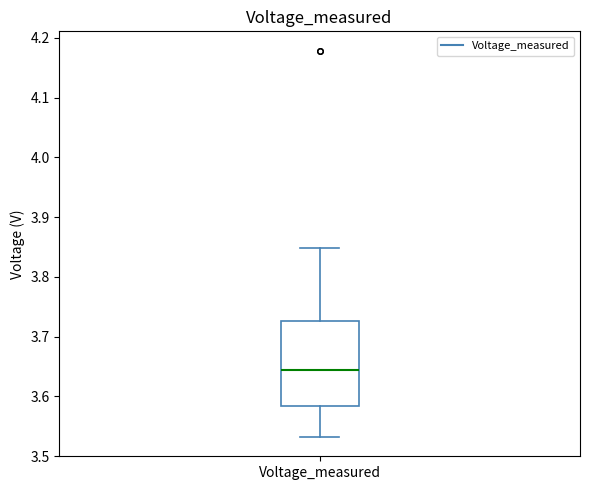

Transcribe this box plot: give where the median line is, the range the box spans, and where the two whiskers end, as read against the y-axis. The values are not printed on the chart, so give them approximately, as read against the axis.

median 3.64, box 3.58 to 3.73, whiskers 3.53 to 3.85